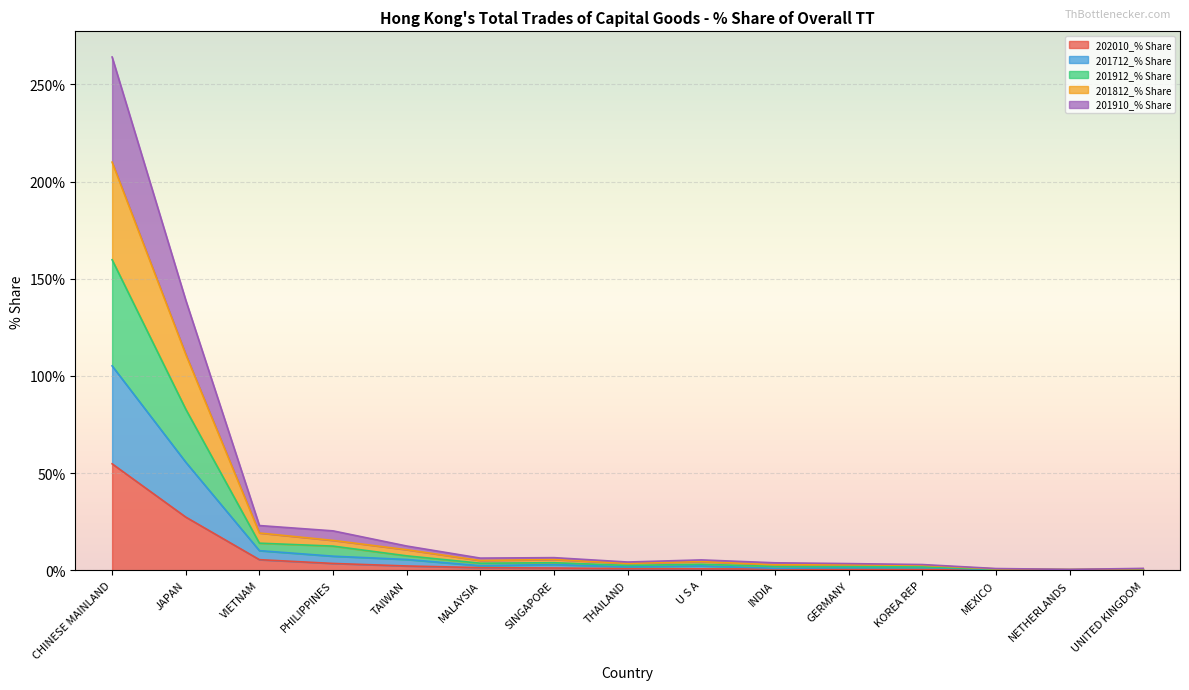

Where does the 201812_% Share series first go above 4?

CHINESE MAINLAND